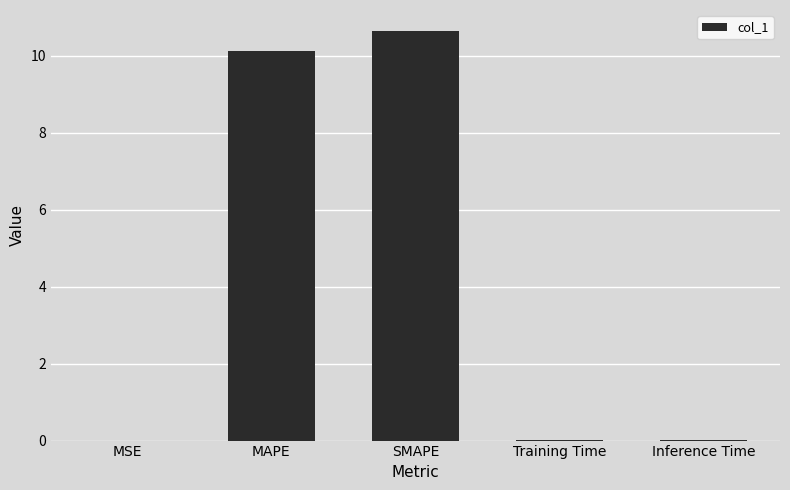

The value at SMAPE is 10.7. True or false?

True